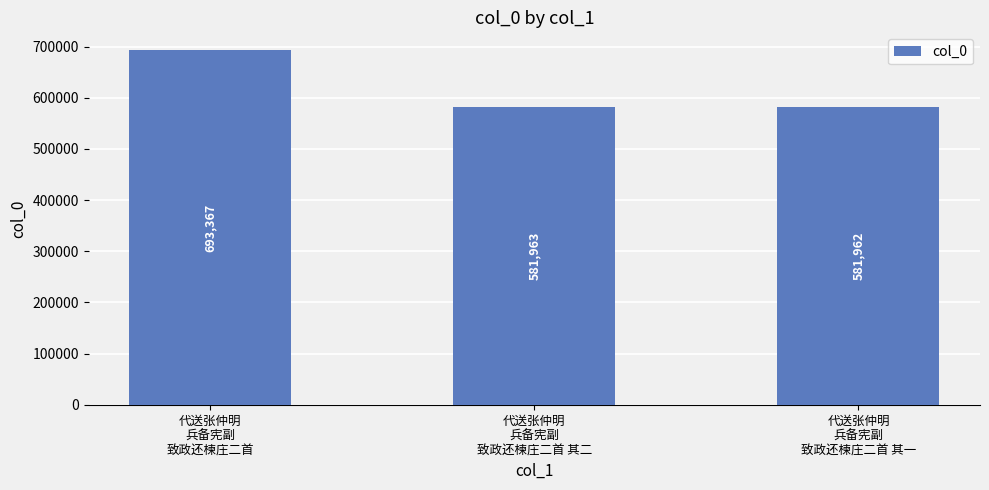

What is the value of the 2nd bar from the left?

581963